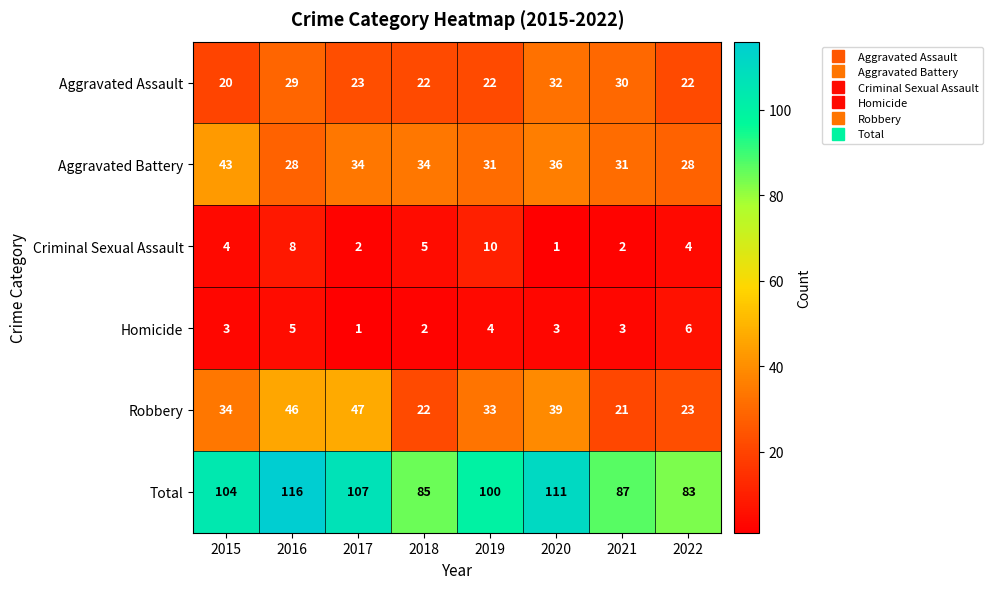

What is the smallest value displayed?

1